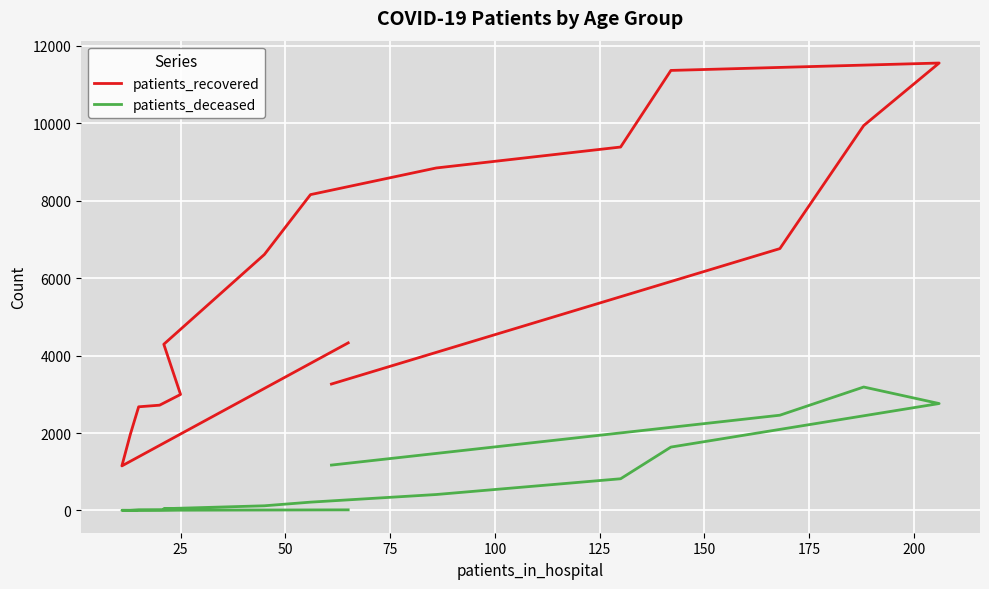

True or false: patients_deceased and patients_recovered intersect in this chart.

False